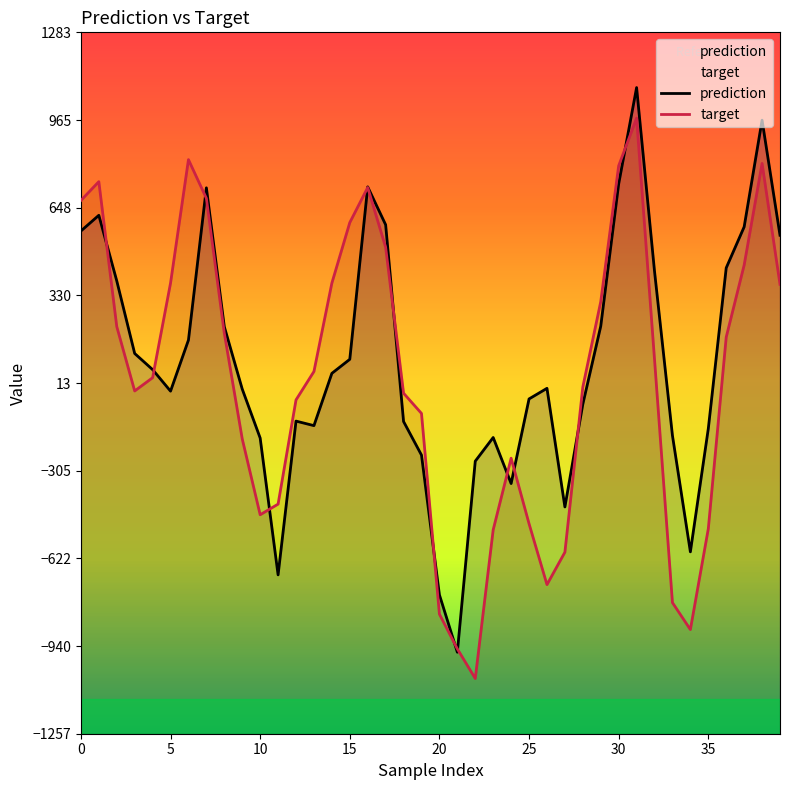

How many negative values does the target series have?

19